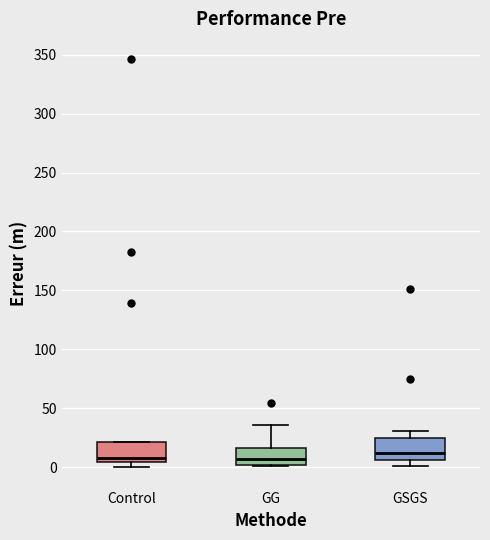

Reading left to right, read every box against the y-axis: the position of its median line, the range the box covers, and the ends of its whiskers. The values are not printed on the chart, so give them approximately, as read against the axis.

Control: median 10, box 5 to 20, whiskers 0 to 20
GG: median 5, box 0 to 15, whiskers 0 to 35
GSGS: median 10, box 5 to 25, whiskers 0 to 30